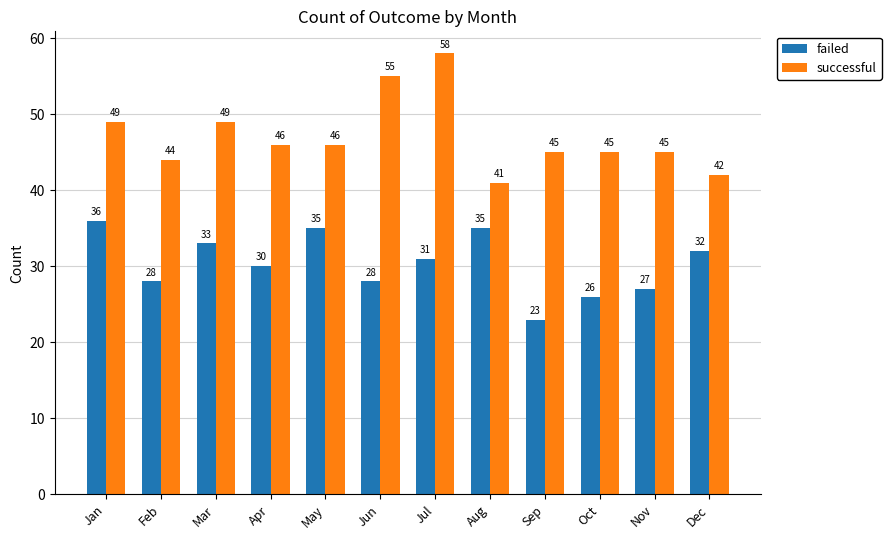

Which category has the highest value across all series?

Jul